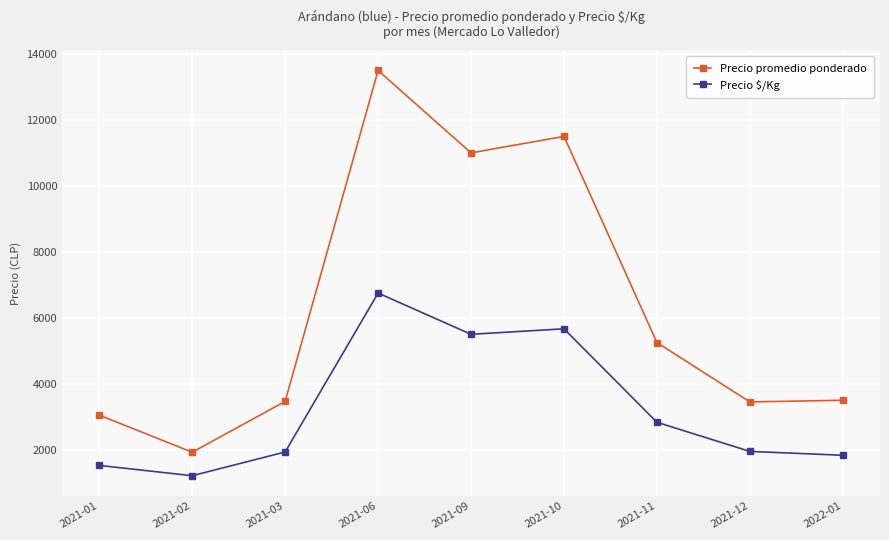

Which series has the widest spread of values?

Precio promedio ponderado